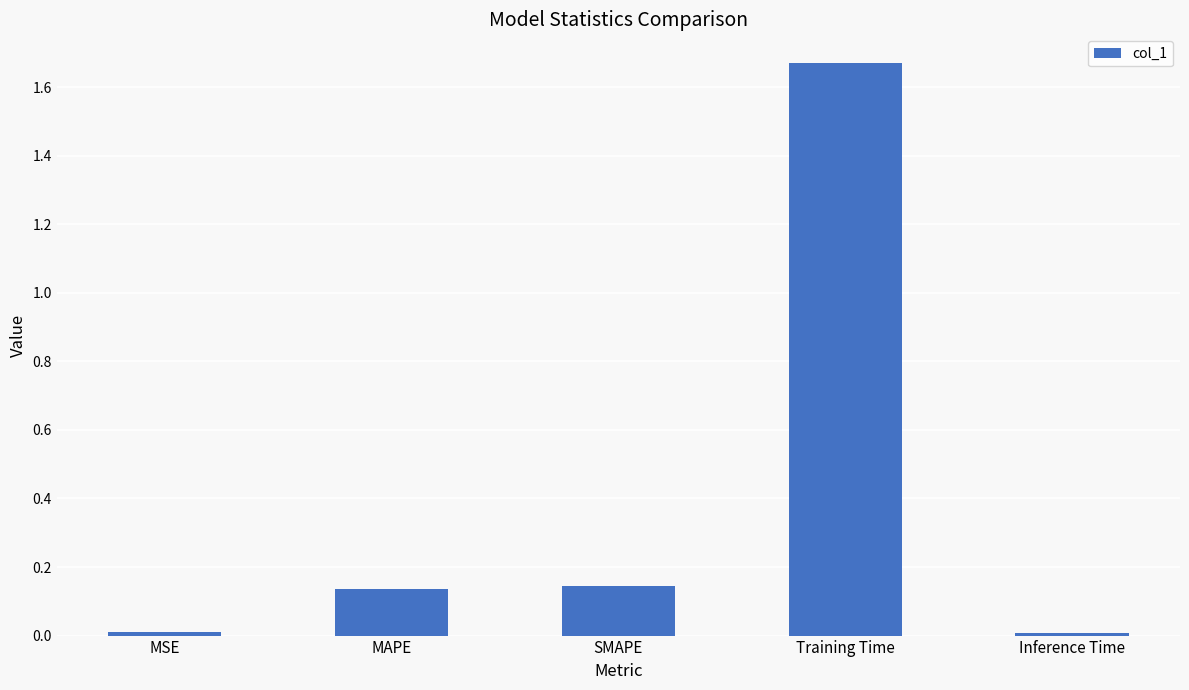

Which has a higher value, Training Time or SMAPE?

Training Time